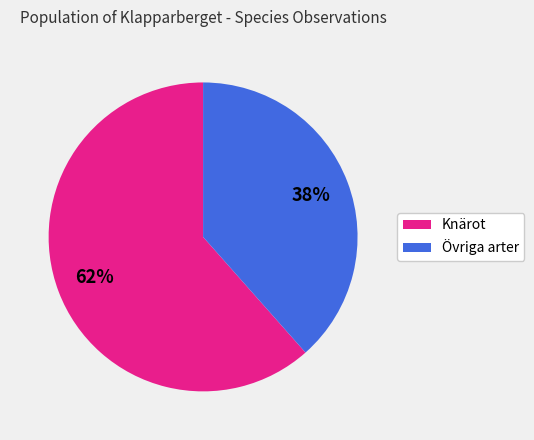

To the nearest percent, what is the average slice percentage?

50%